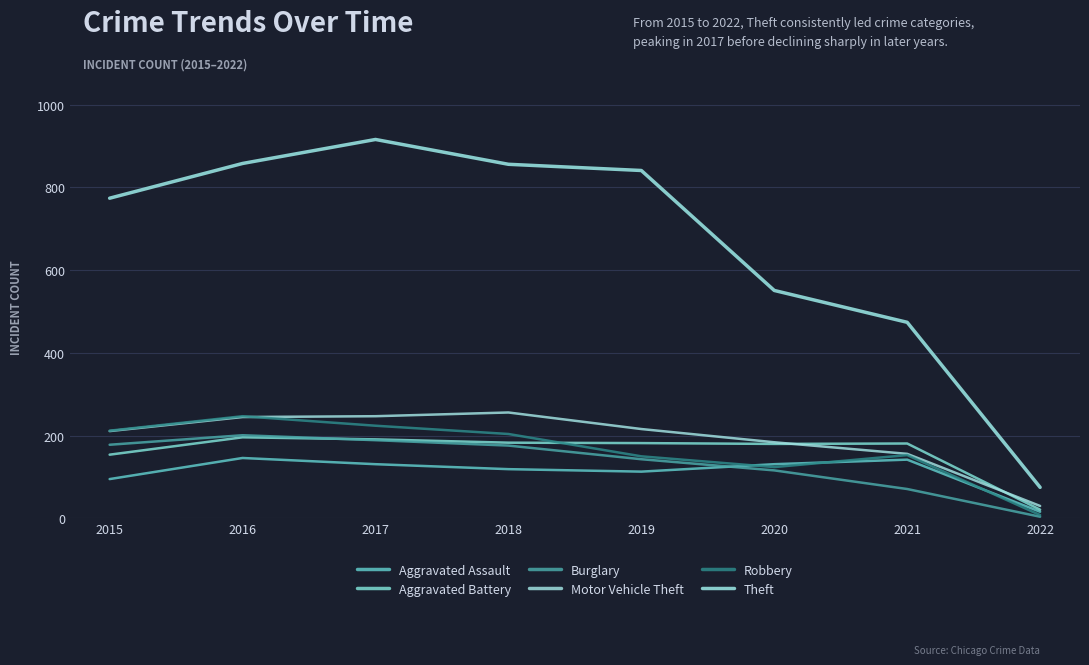

How many lines are shown in the chart?

6